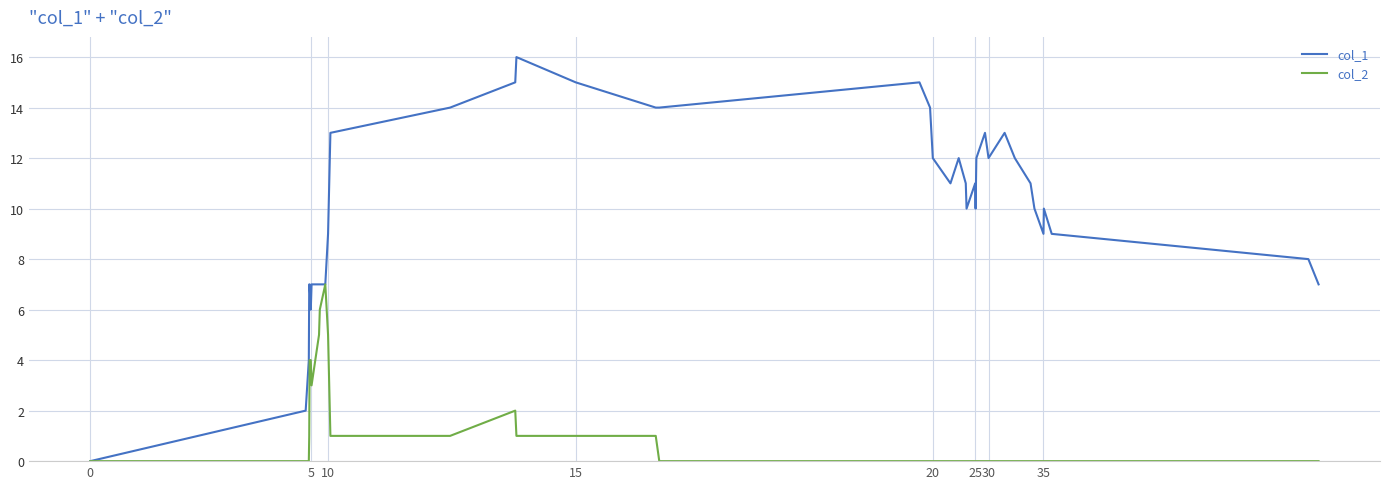

What is the difference between the second highest and second lowest values in the col_2 series?

6